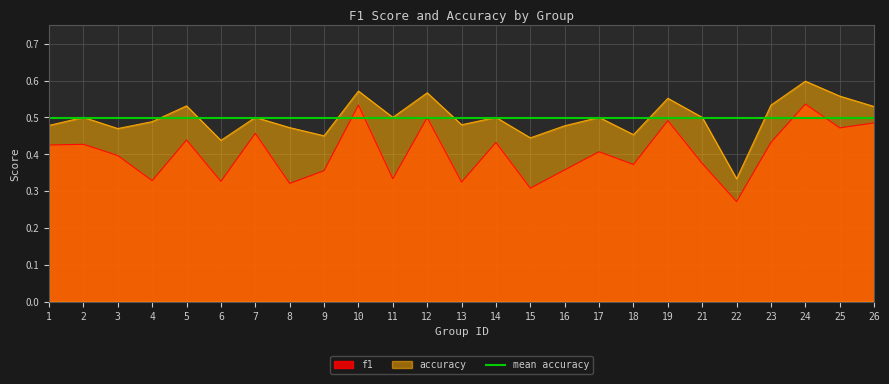

The value of accuracy at 5 is 0.5. True or false?

True